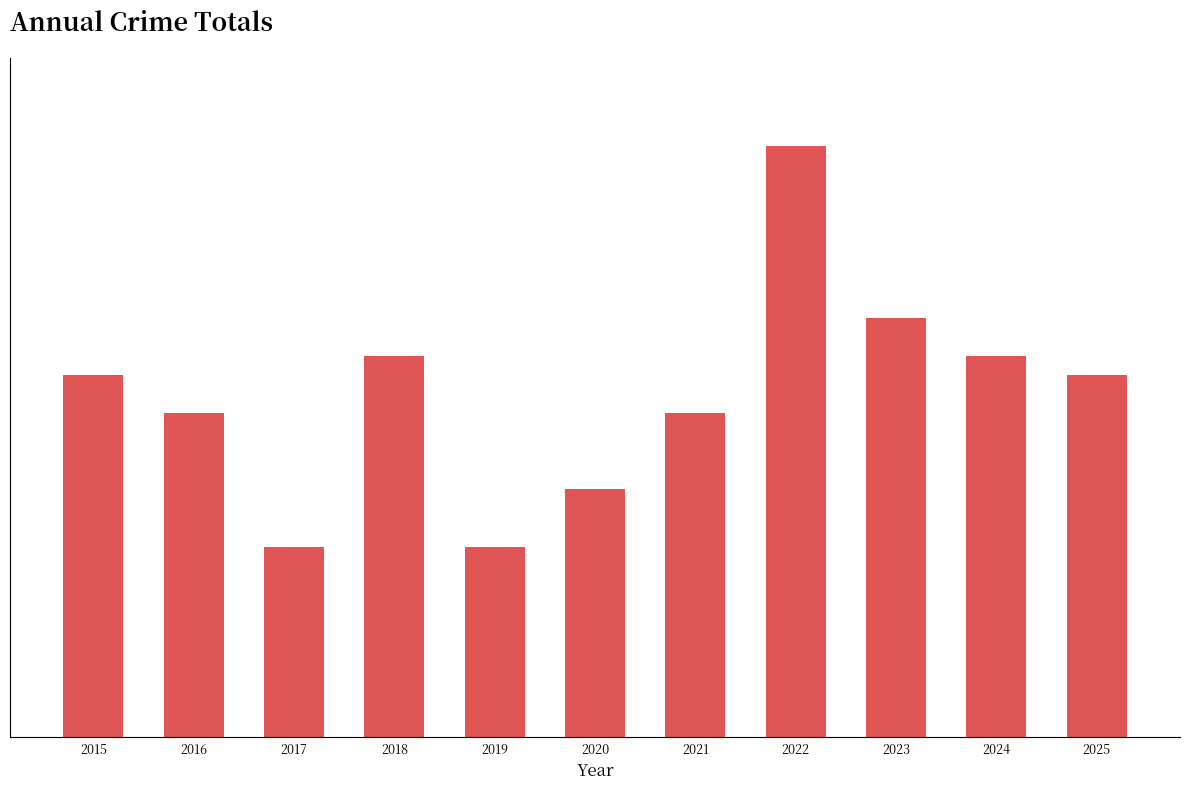

Are the bars horizontal?

No